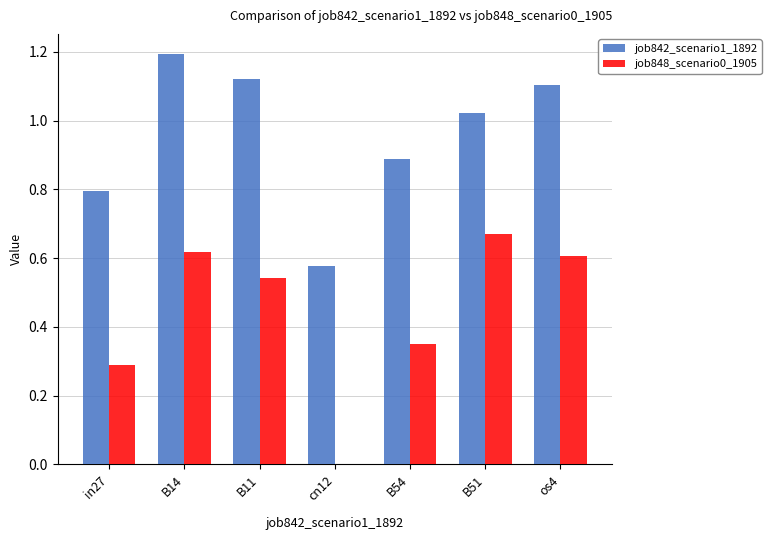

Read the job842_scenario1_1892 value at in27.

0.8